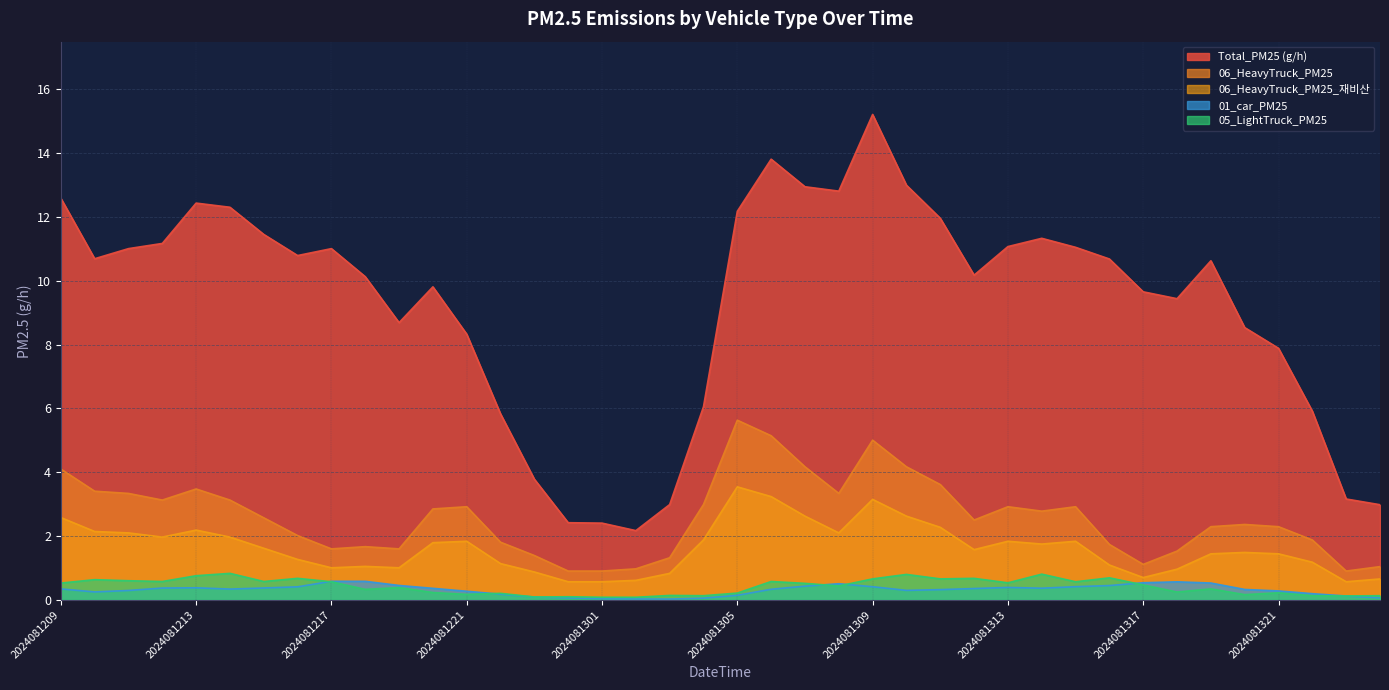

What is the difference between the highest and lowest values at 2024081218?

9.8